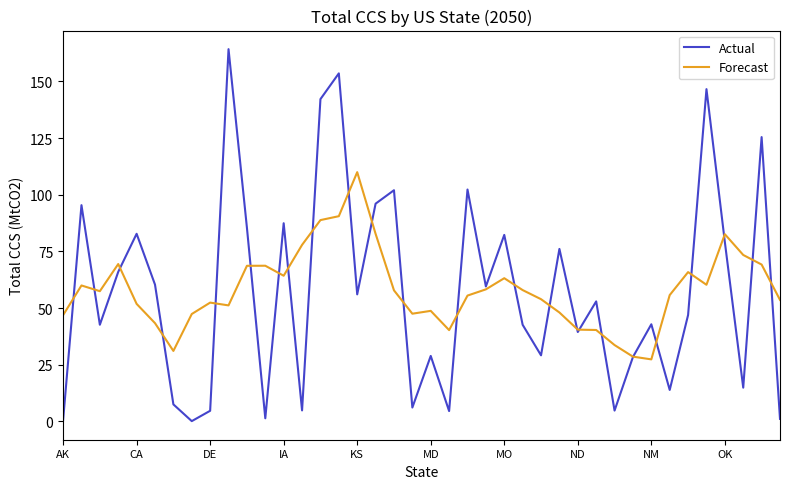

Which series has the largest range (max minus min)?

Actual